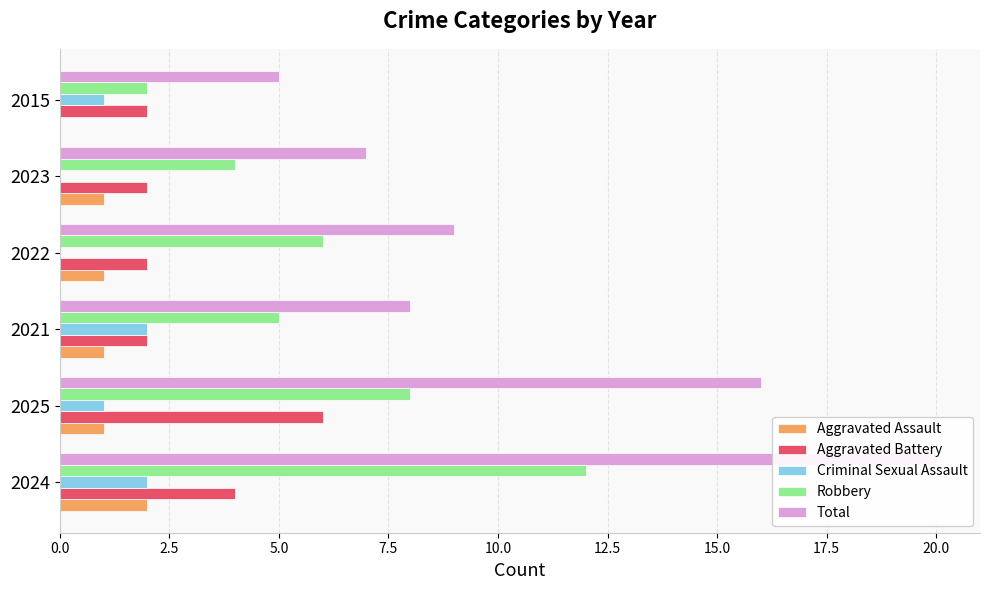

Reading left to right, transcribe all the data shown in this chart.

Aggravated Assault: 2	1	1	1	1	0
Aggravated Battery: 4	6	2	2	2	2
Criminal Sexual Assault: 2	1	2	0	0	1
Robbery: 12	8	5	6	4	2
Total: 20	16	8	9	7	5